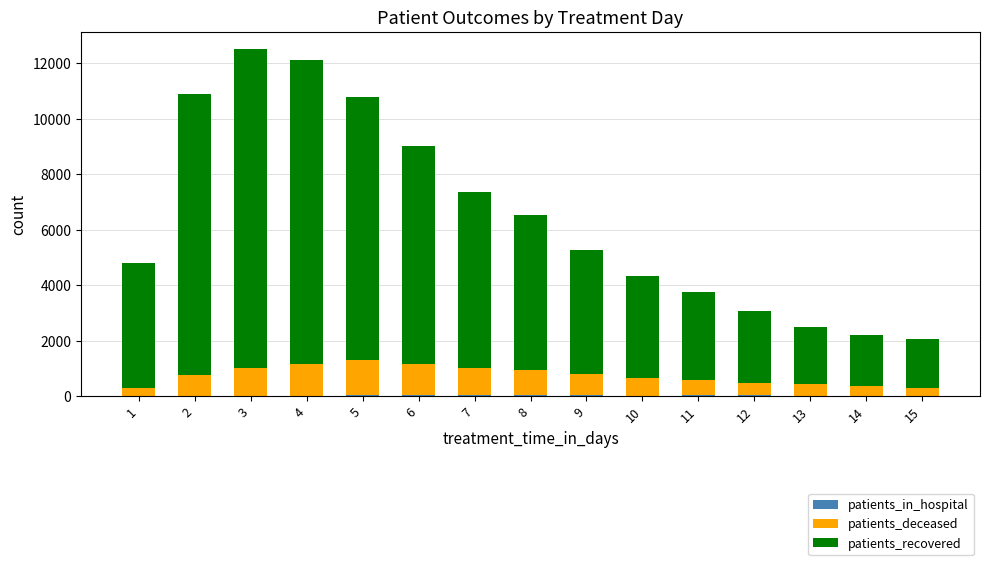

The patients_in_hospital series shows 8 at 13. True or false?

False